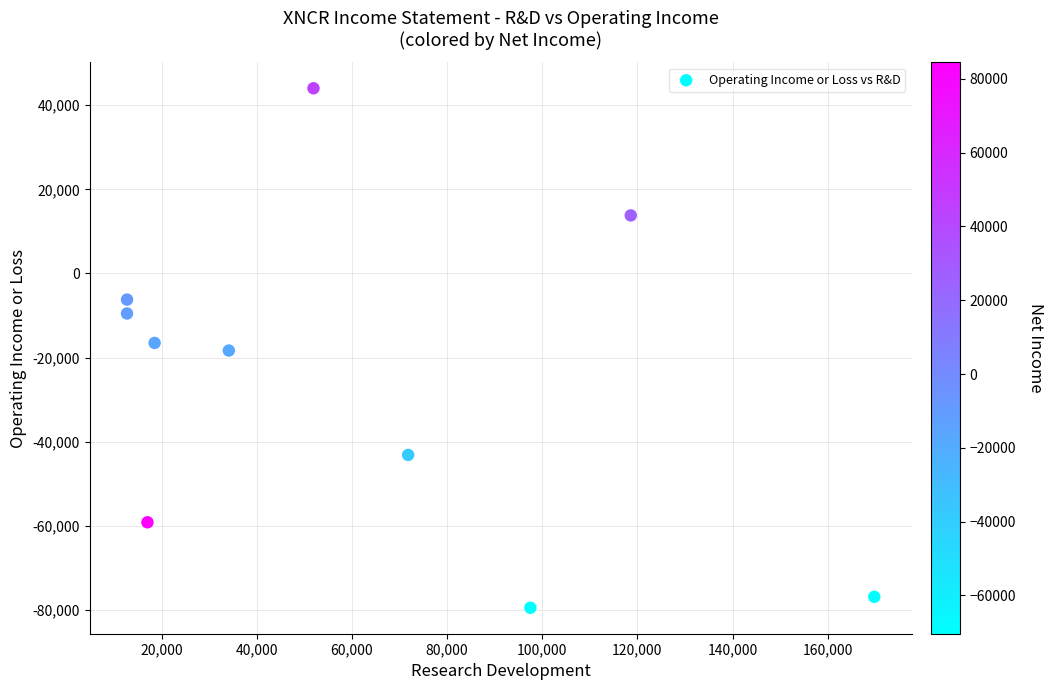

What is the range of Y values (max minus min)?

123400